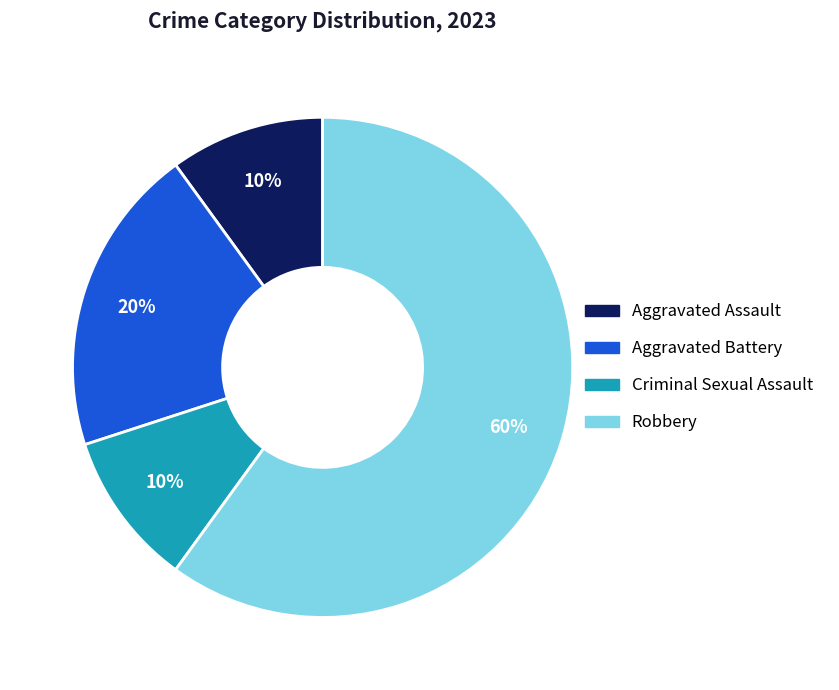

Which slice represents more than half of the pie?

Robbery